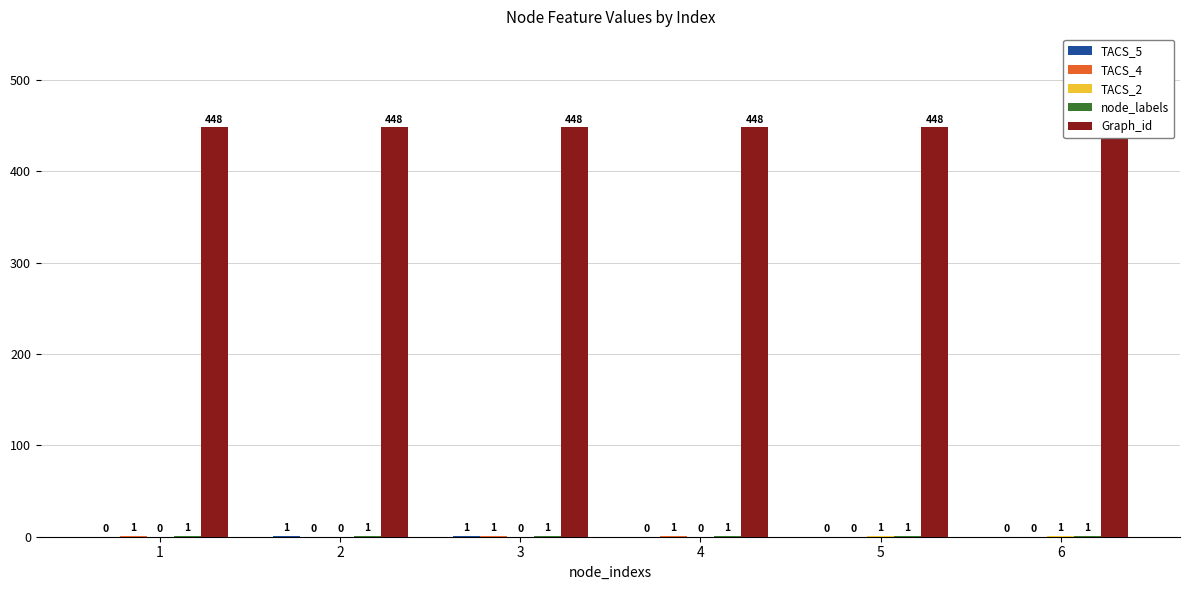

How many data points does each series have?

6